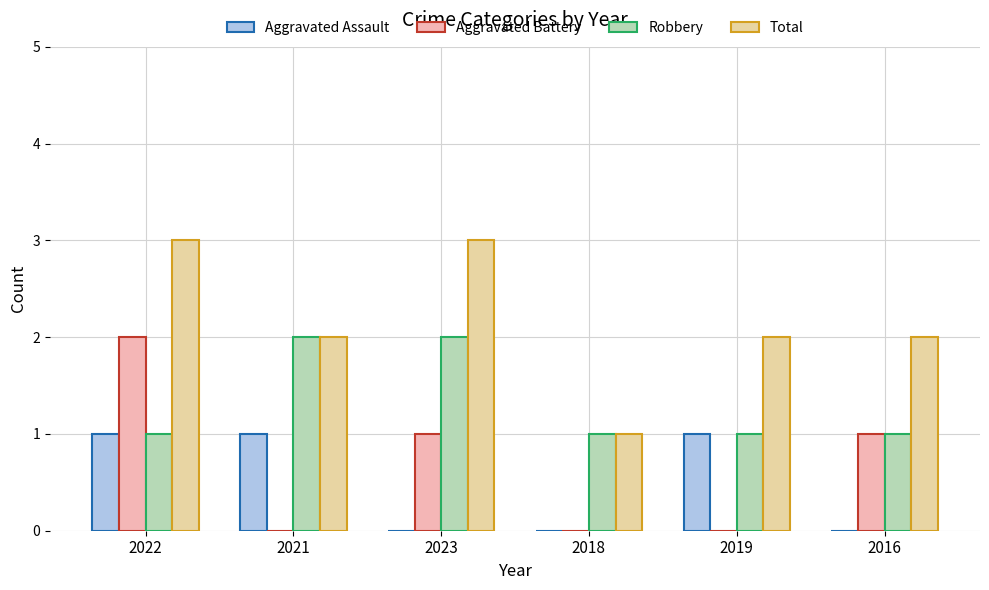

Are the bars horizontal?

No